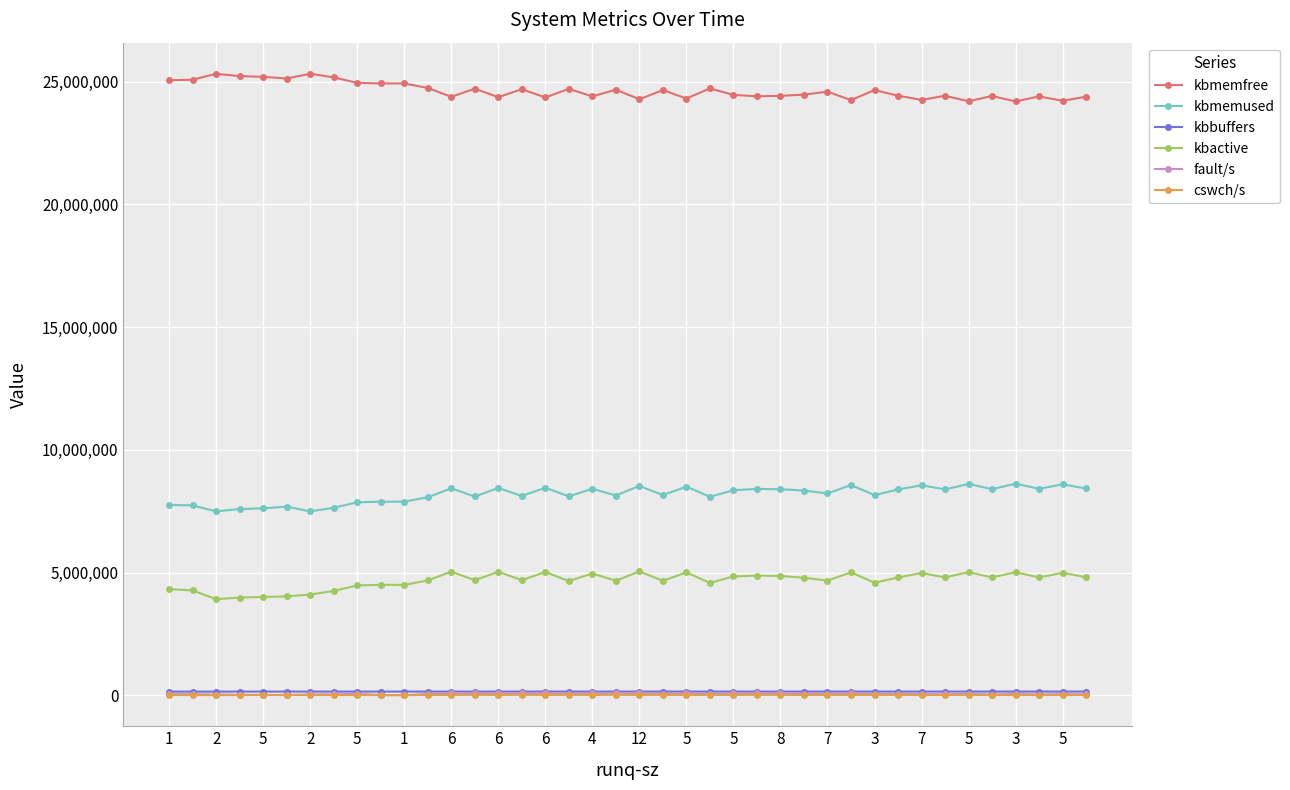

How many lines are shown in the chart?

6